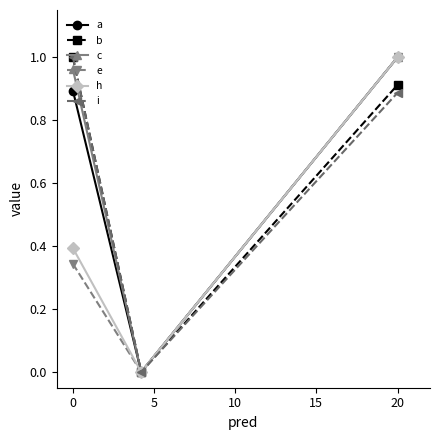

How many positive values does the i series have?

2